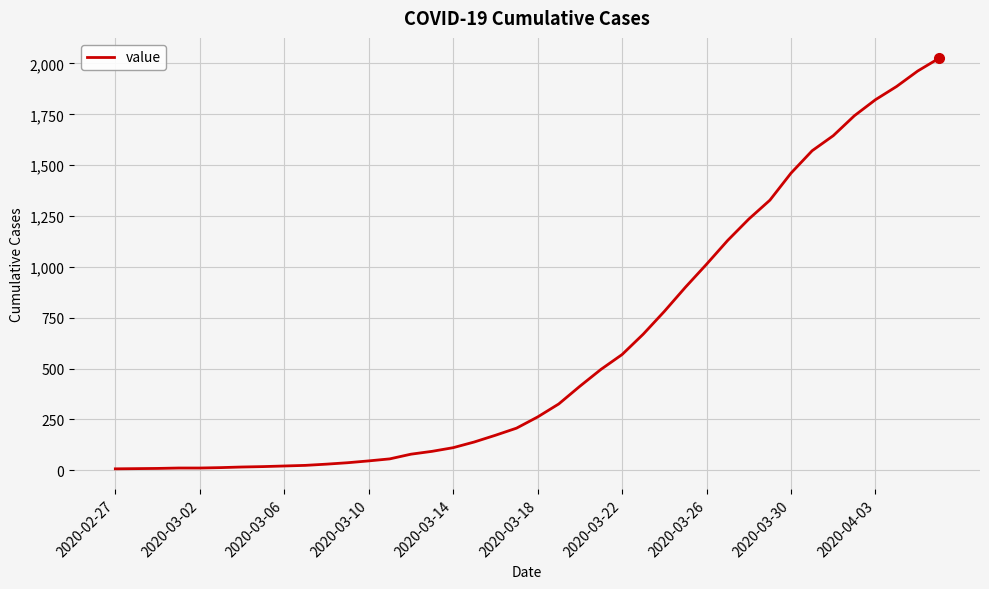

How many lines are shown in the chart?

1